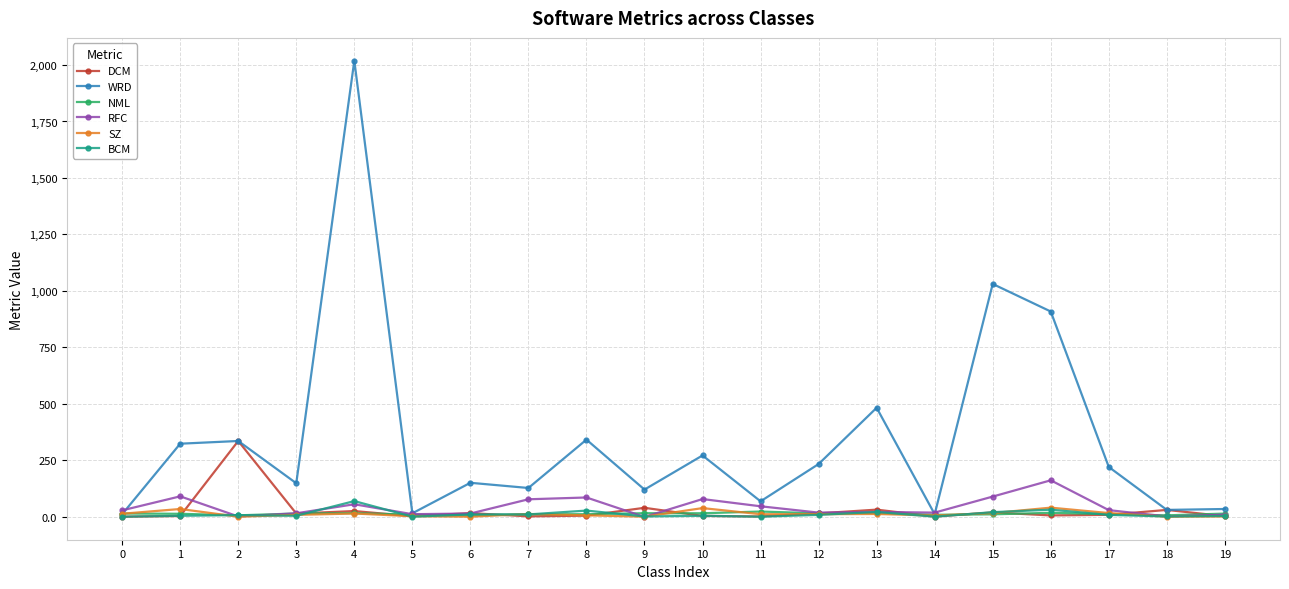

What is the average value of the NML series?

13.5